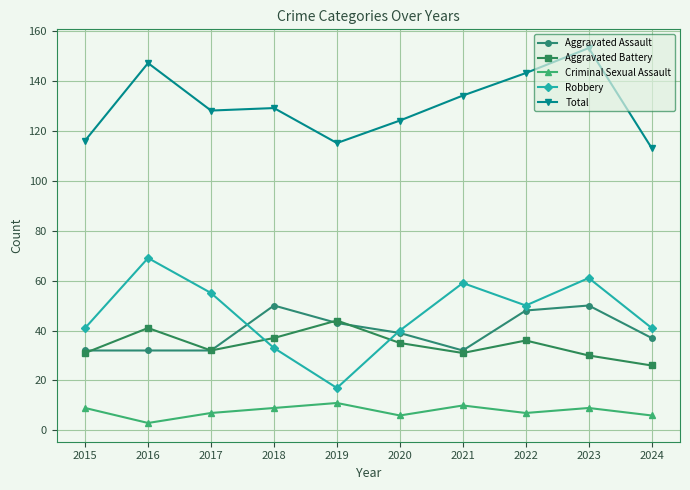

Reading left to right, extract all data points from this chart.

Aggravated Assault: 2015=32	2016=32	2017=32	2018=50	2019=43	2020=39	2021=32	2022=48	2023=50	2024=37
Aggravated Battery: 2015=31	2016=41	2017=32	2018=37	2019=44	2020=35	2021=31	2022=36	2023=30	2024=26
Criminal Sexual Assault: 2015=9	2016=3	2017=7	2018=9	2019=11	2020=6	2021=10	2022=7	2023=9	2024=6
Robbery: 2015=41	2016=69	2017=55	2018=33	2019=17	2020=40	2021=59	2022=50	2023=61	2024=41
Total: 2015=116	2016=147	2017=128	2018=129	2019=115	2020=124	2021=134	2022=143	2023=153	2024=113